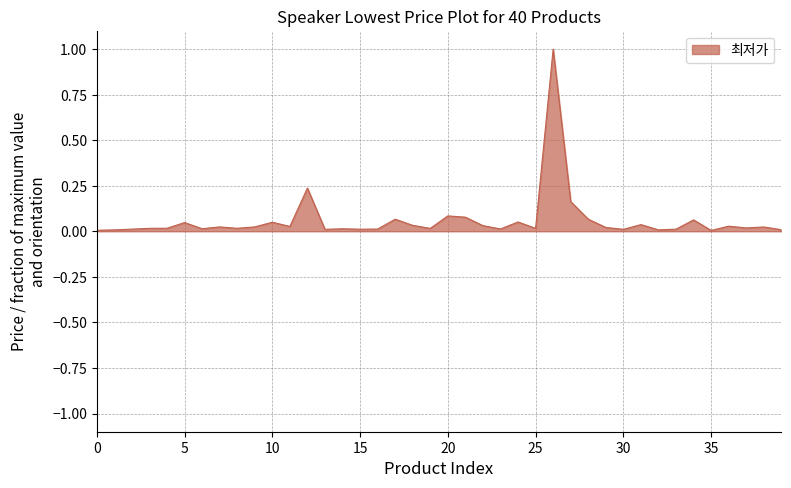

What is the difference between the maximum and minimum values?

1.0